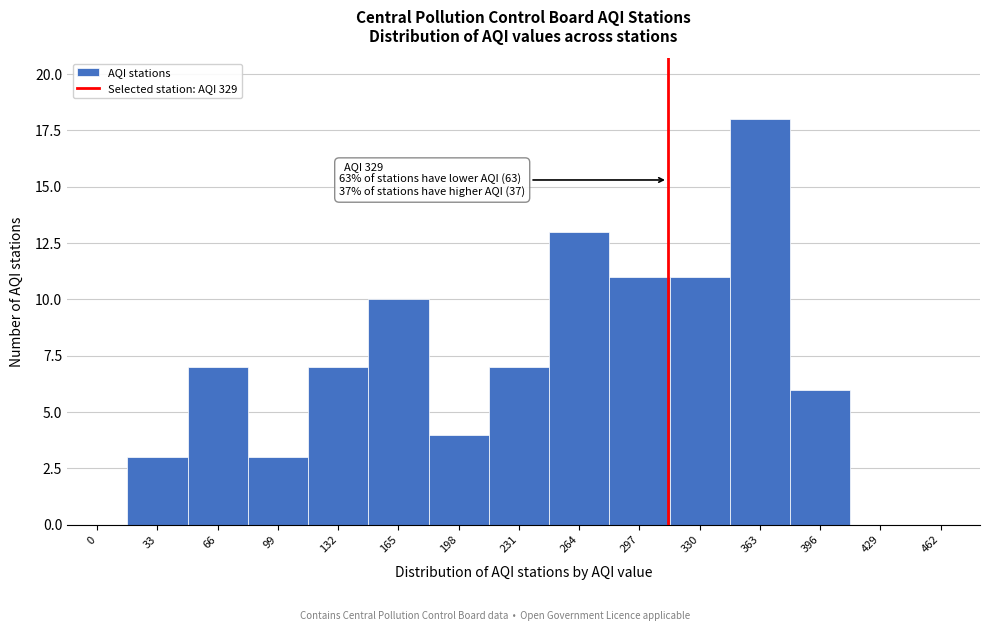

Reading left to right, list all the values displayed in this chart.

0=0	33=3	66=7	99=3	132=7	165=10	198=4	231=7	264=13	297=11	330=11	363=18	396=6	429=0	462=0